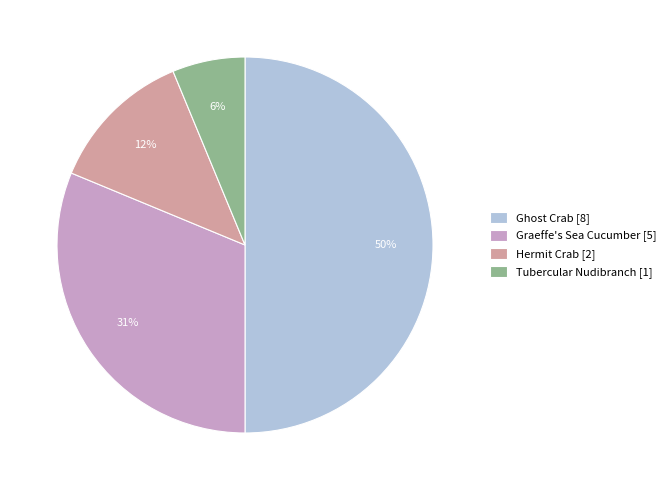

How many segments does this pie chart have?

4